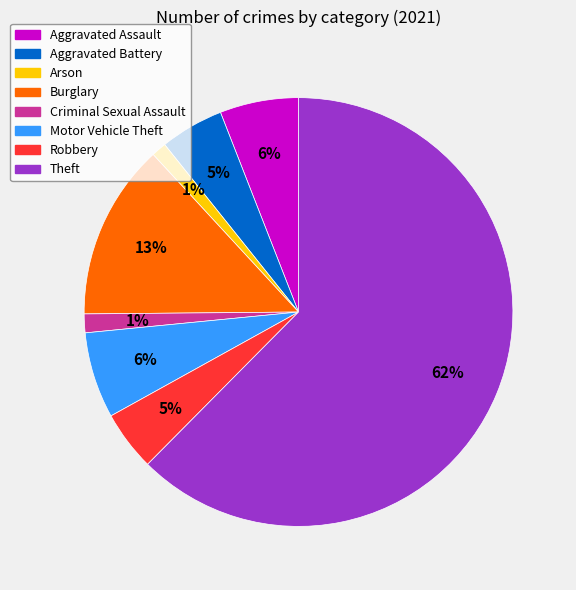

To the nearest percent, what portion does Criminal Sexual Assault represent?

1%